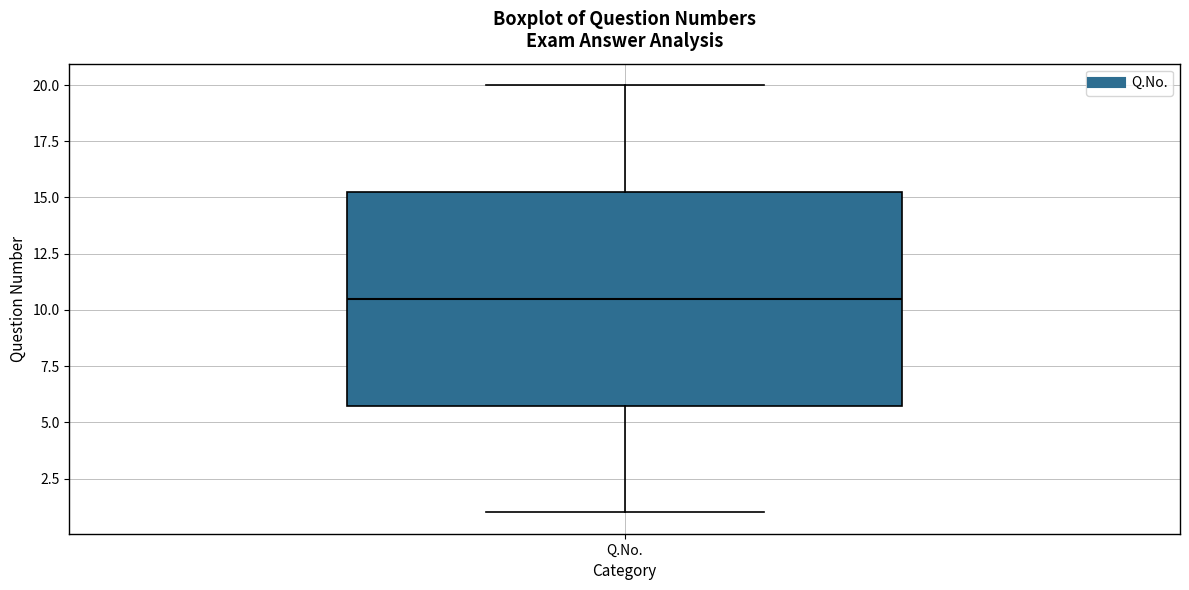

Read this box plot against the y-axis: the position of the median line, the range covered by the box, and the ends of both whiskers. The values are not printed on the chart, so give them approximately, as read against the axis.

median 10.5, box 6.0 to 15.5, whiskers 1.0 to 20.0